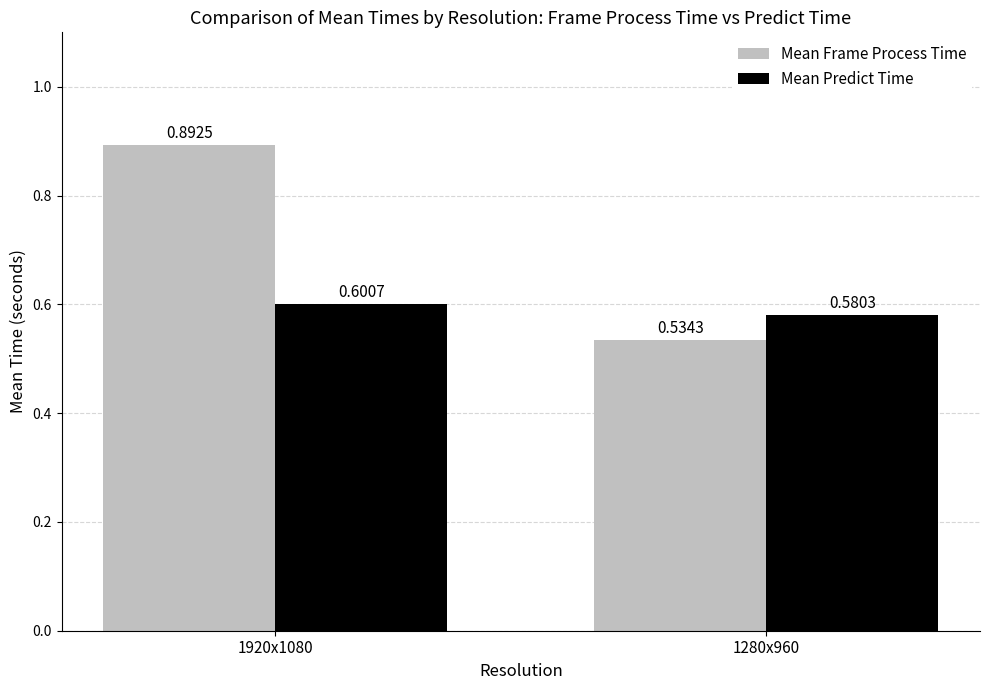

How many distinct data groups are displayed?

2